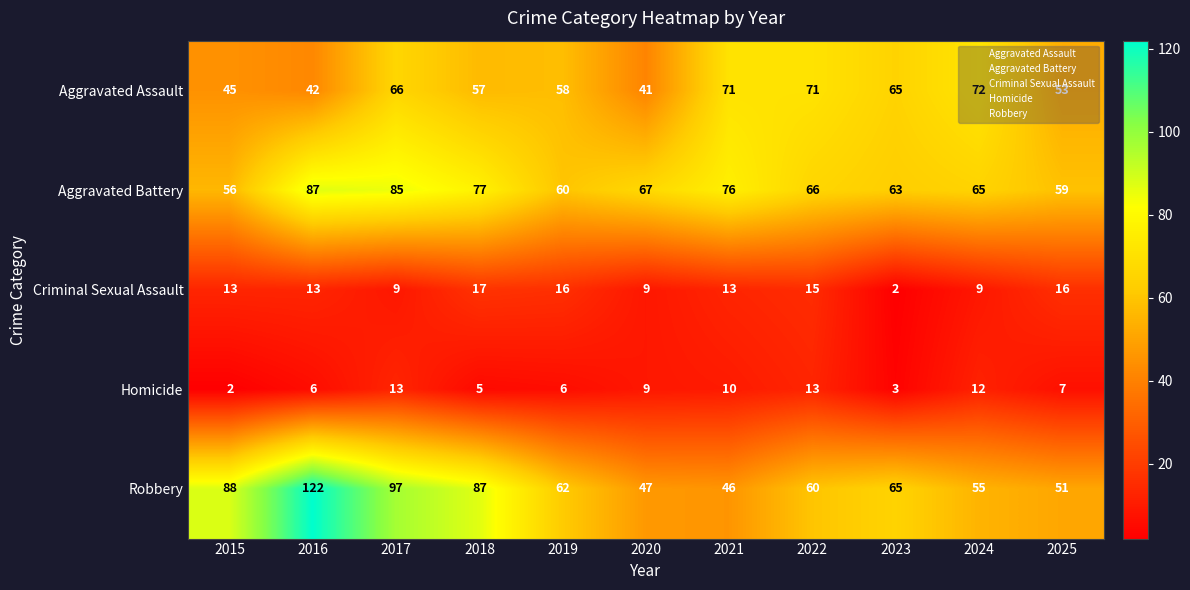

What is the difference between the highest and lowest values at 2016?

116